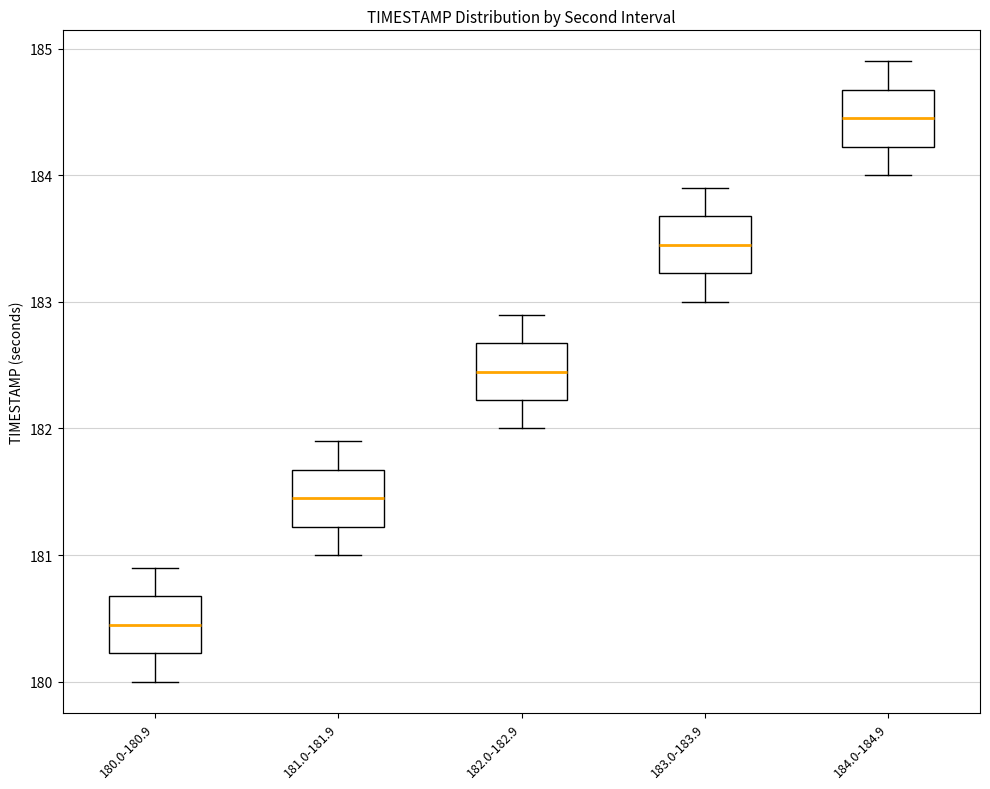

Where is the lower edge of the box for 181.0-181.9 on the y-axis? The values are not printed on the chart, so give them approximately, as read against the axis.

181.2